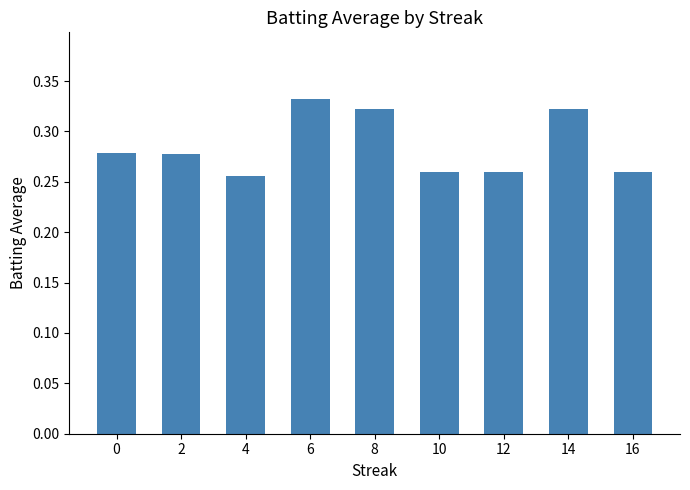

The value at 4 is 0.4. True or false?

False